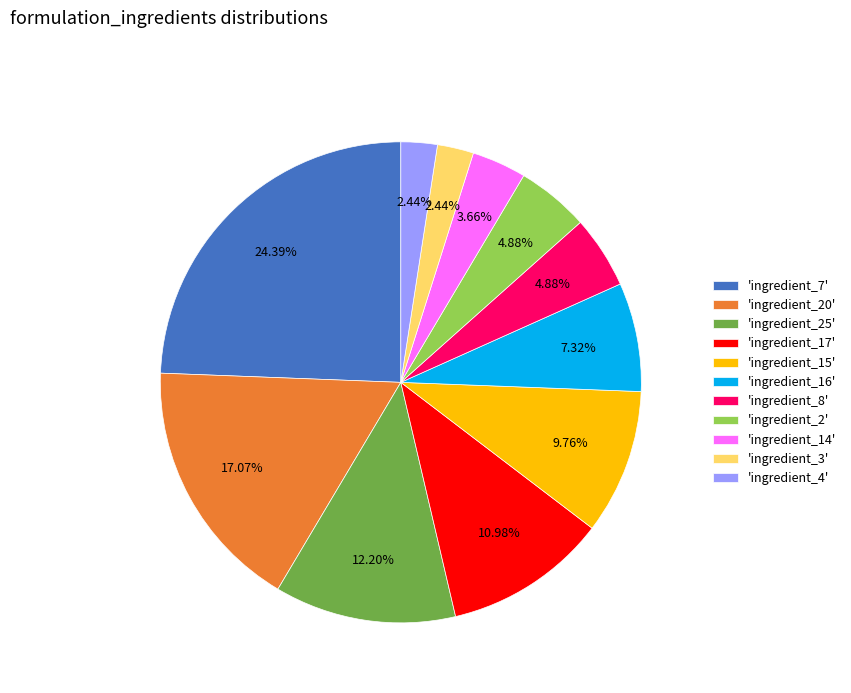

What is the ratio of the value at 'ingredient_14' to the value at 'ingredient_25'?

0.3